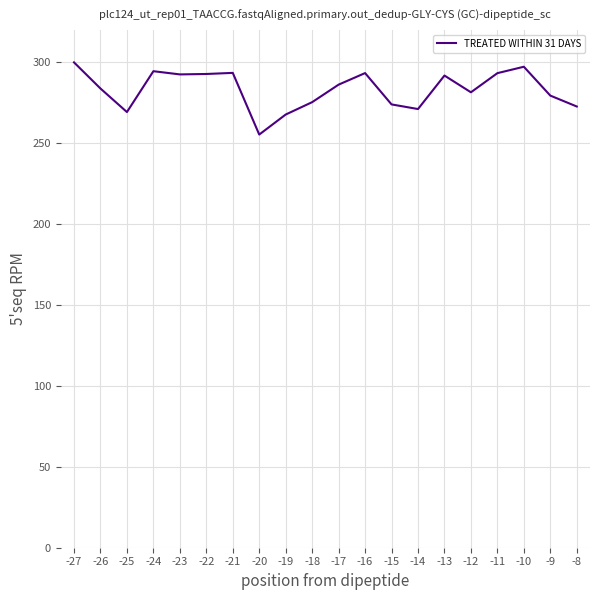

Read the value at -24.

294.5